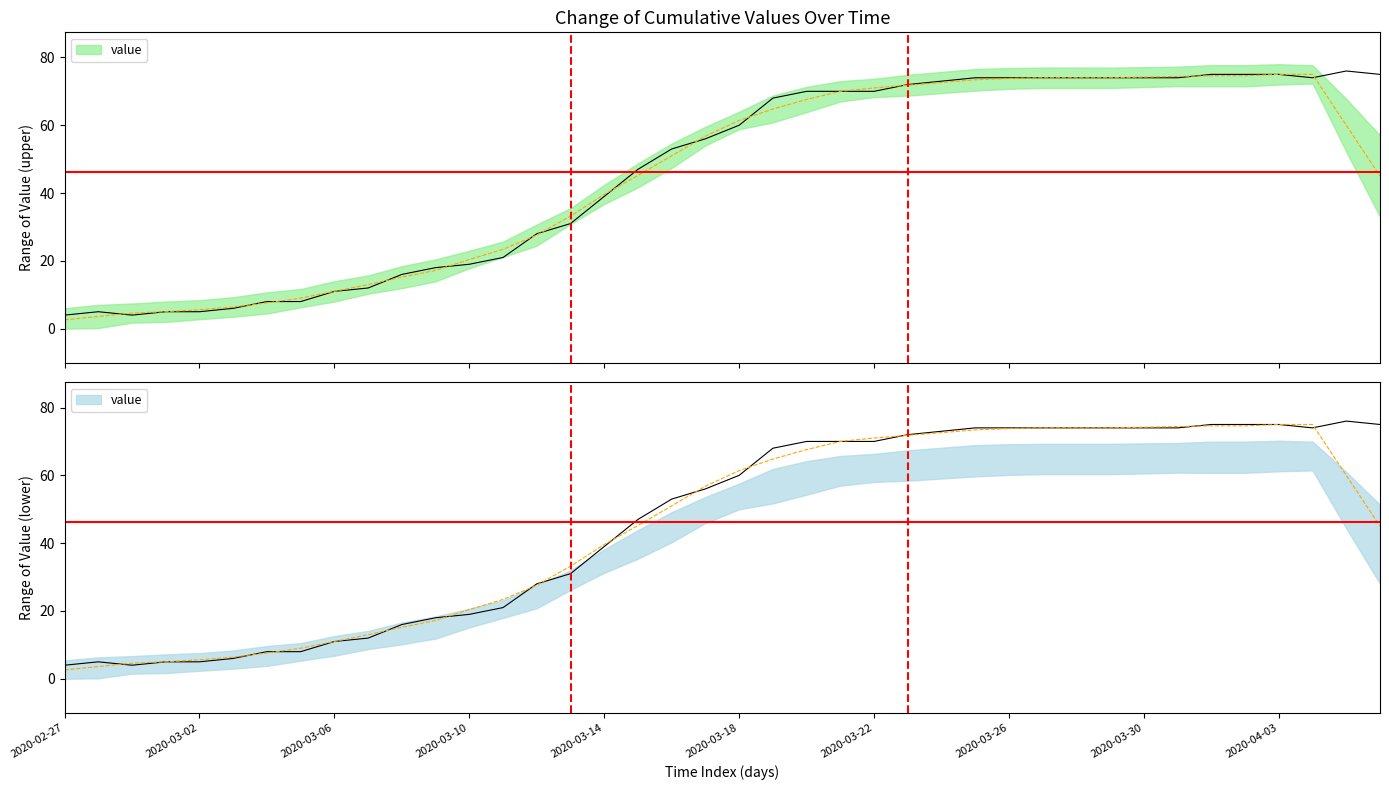

Is it true that the value at 2020-03-25 is 74?

True